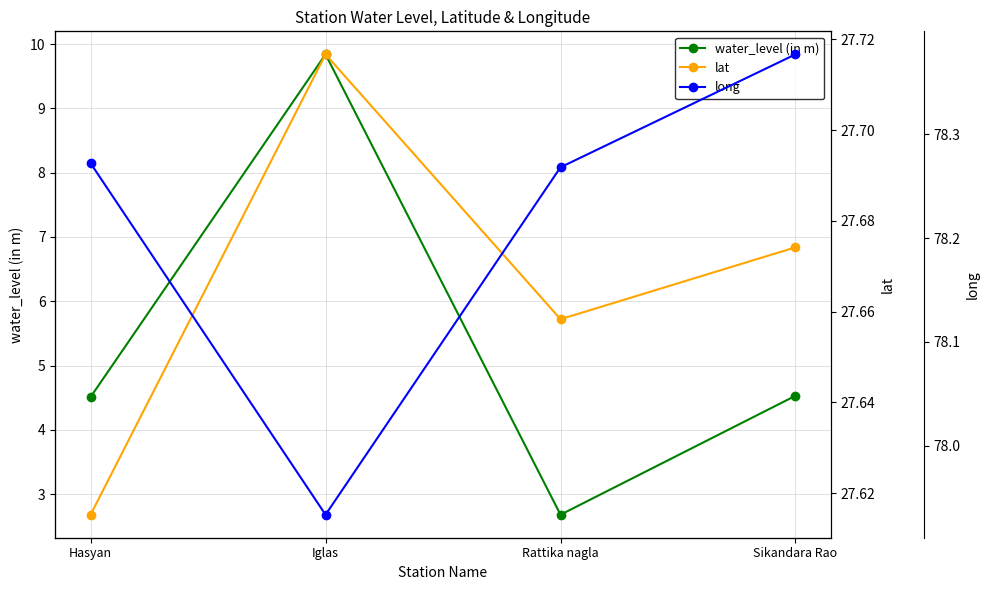

True or false: lat and water_level (in m) cross at least once.

False